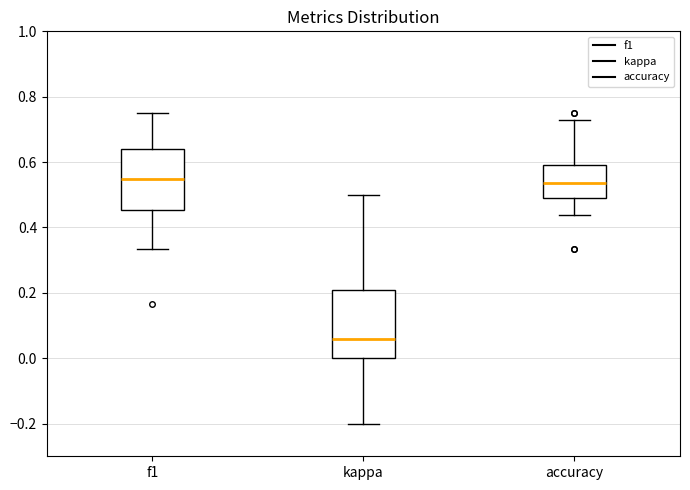

Reading left to right, transcribe this box plot: for each box, give where its median line is, the range the box spans, and where its two whiskers end, as read against the y-axis. The values are not printed on the chart, so give them approximately, as read against the axis.

f1: median 0.54, box 0.46 to 0.64, whiskers 0.34 to 0.76
kappa: median 0.06, box 0.00 to 0.20, whiskers -0.20 to 0.50
accuracy: median 0.54, box 0.50 to 0.60, whiskers 0.44 to 0.72